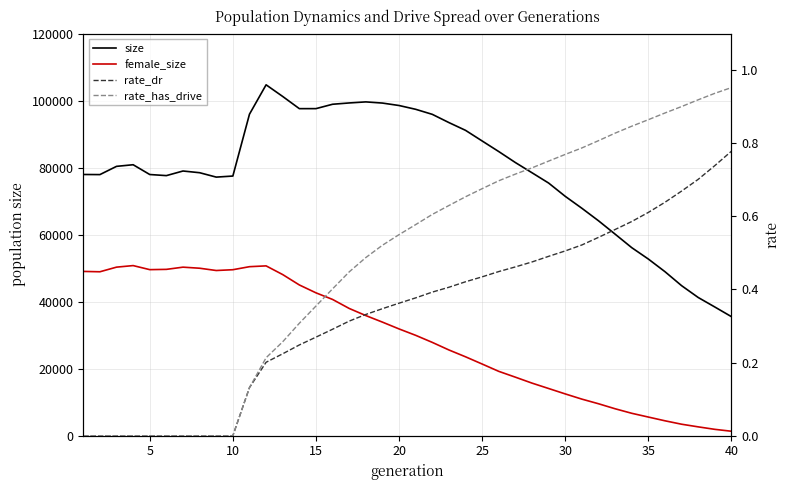

What is the sum of all female_size values?

1176062.0